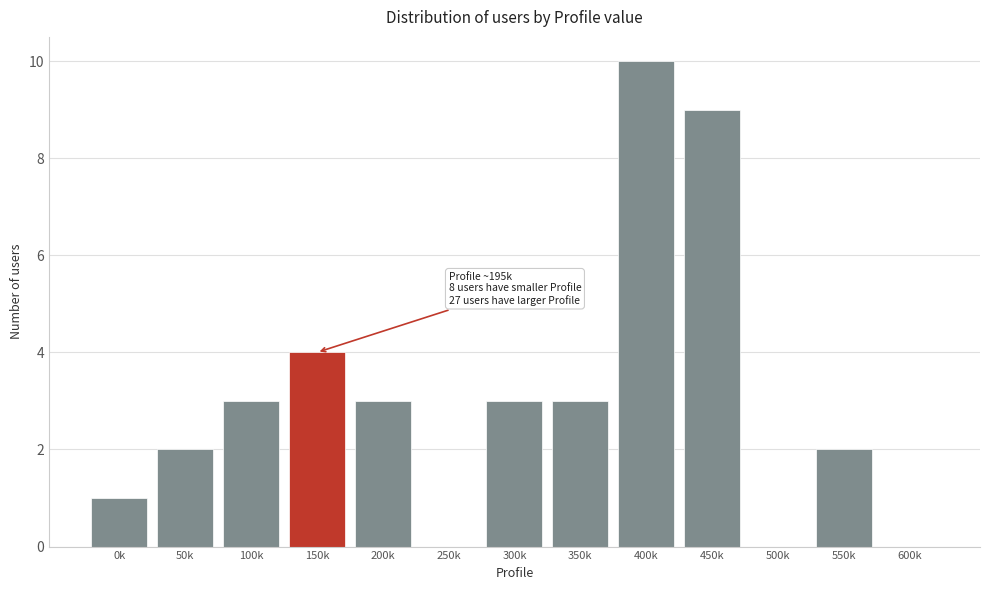

Reading left to right, extract all data points from this chart.

0k=1	50k=2	100k=3	150k=4	200k=3	250k=0	300k=3	350k=3	400k=10	450k=9	500k=0	550k=2	600k=0